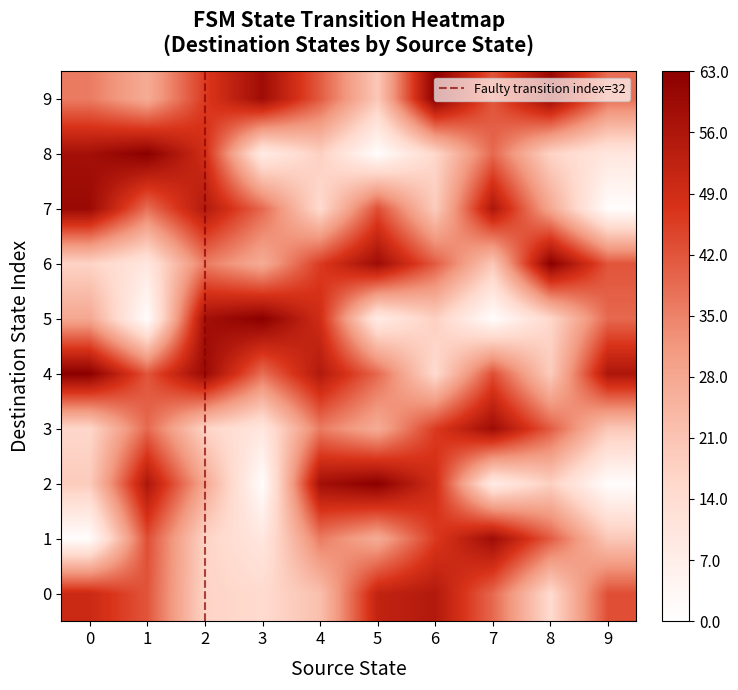

At which label does 6 reach its peak?

8